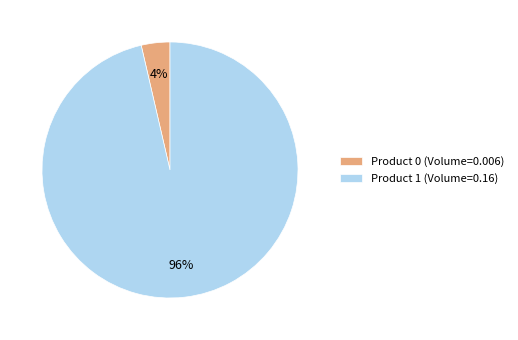

Combined, do Product 0 (Volume=0.006) and Product 1 (Volume=0.16) account for over 50%?

Yes